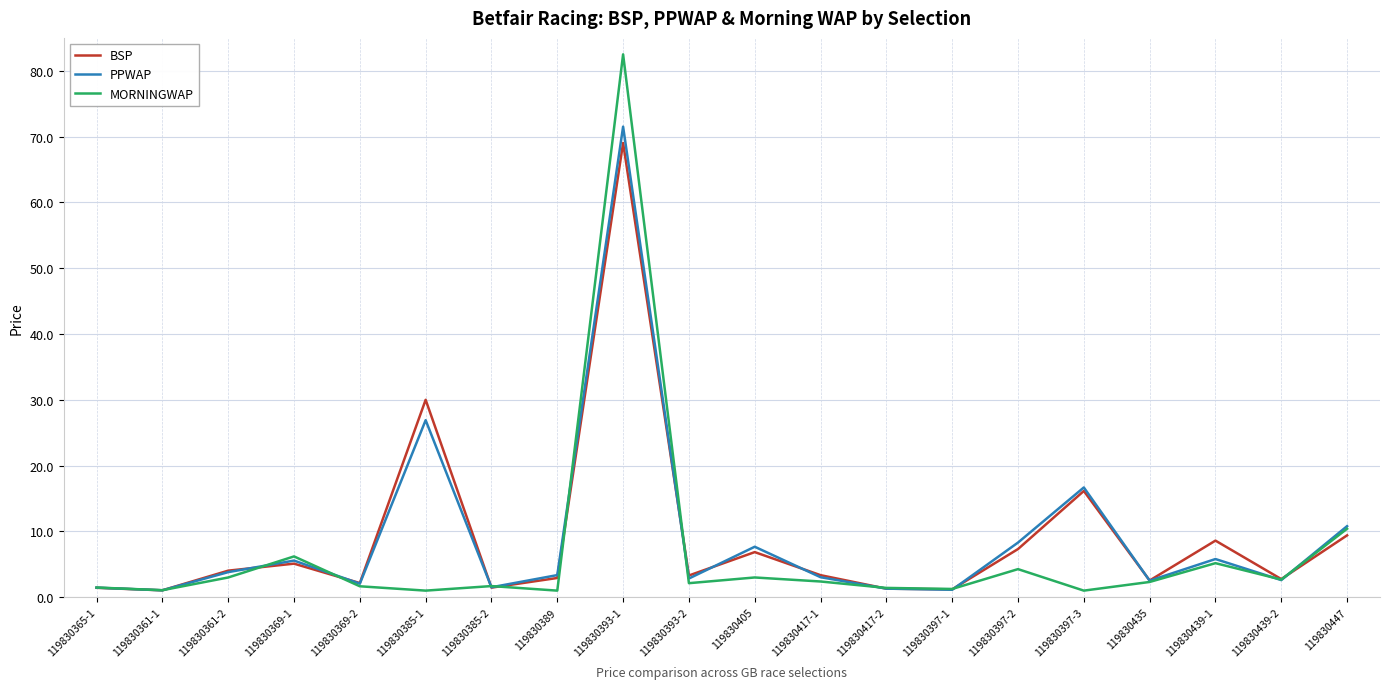

True or false: BSP has more than 0 points higher than both neighbors.

True